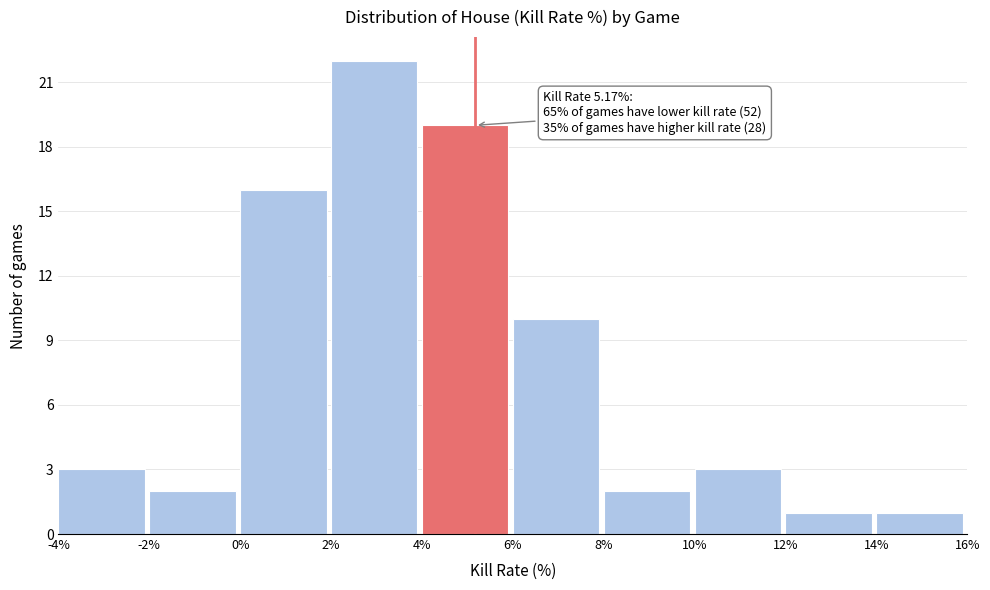

Which range on the x-axis has the tallest bar?

2% to 4%